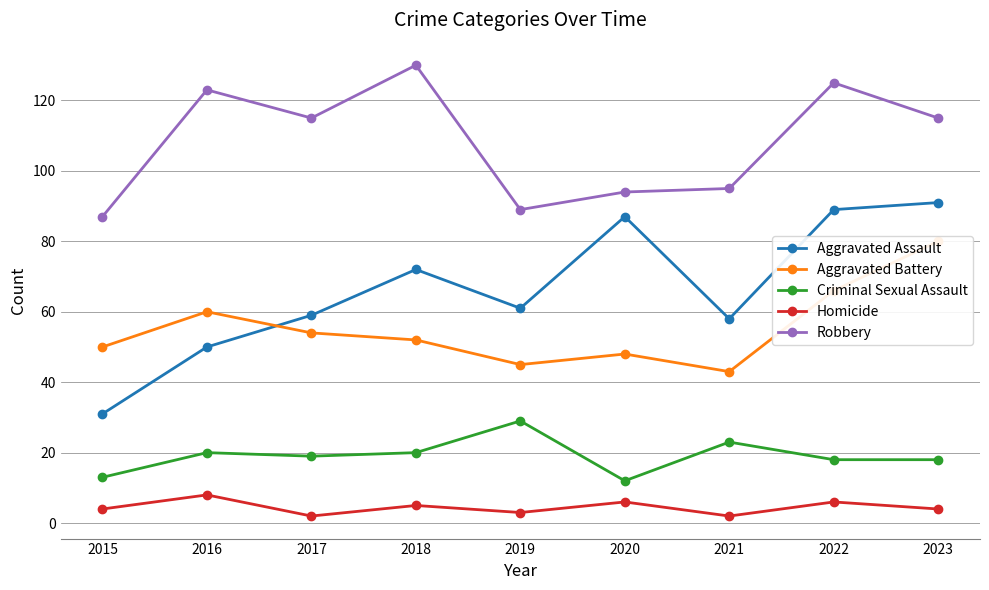

Where does the Homicide series first go above 4?

2016